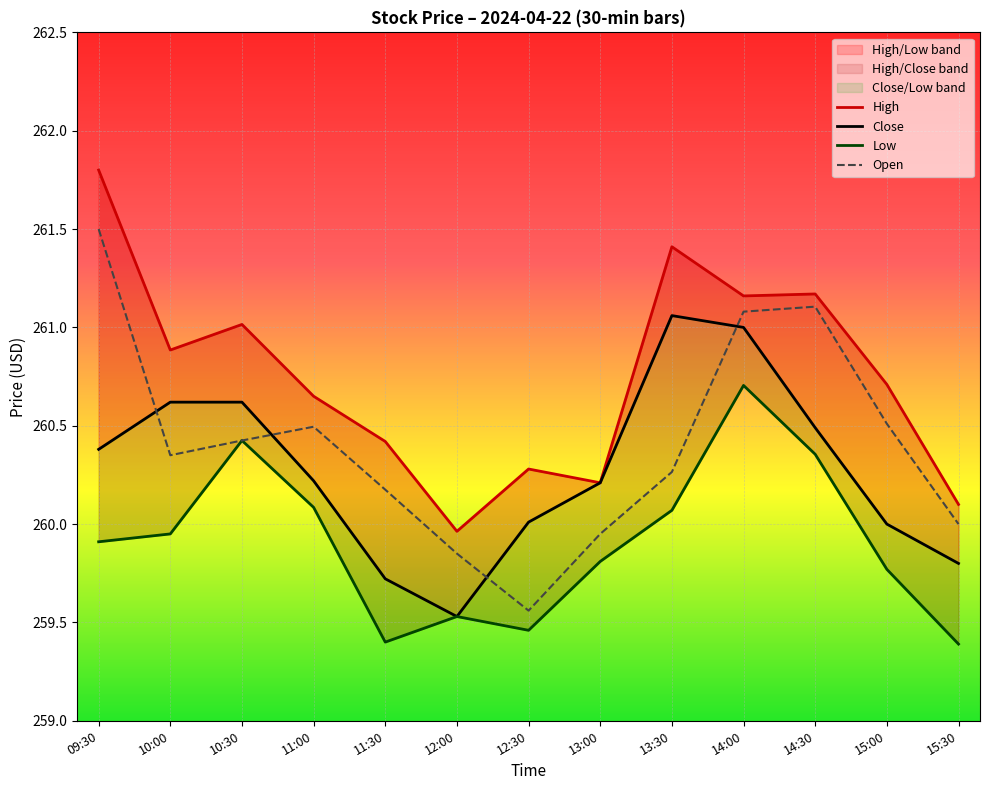

Rank the series at 12:30 from lowest to highest value.

Low, Open, Close, High